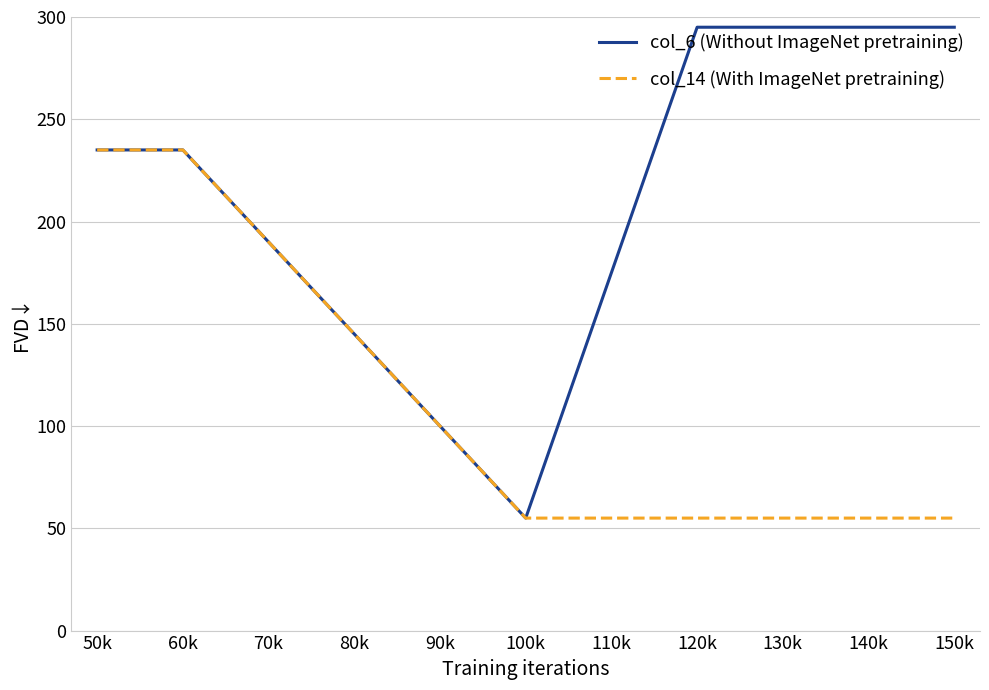

Reading left to right, transcribe all the data shown in this chart.

col_6 (Without ImageNet pretraining): 50k=235	60k=235	70k=190	80k=145	90k=100	100k=55	110k=175	120k=295	130k=295	140k=295	150k=295
col_14 (With ImageNet pretraining): 50k=235	60k=235	70k=190	80k=145	90k=100	100k=55	110k=55	120k=55	130k=55	140k=55	150k=55